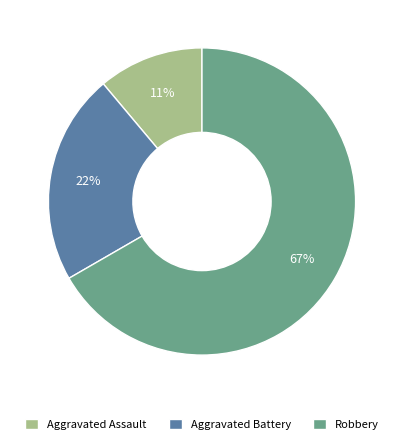

To the nearest percent, what percentage of the pie is Robbery?

67%